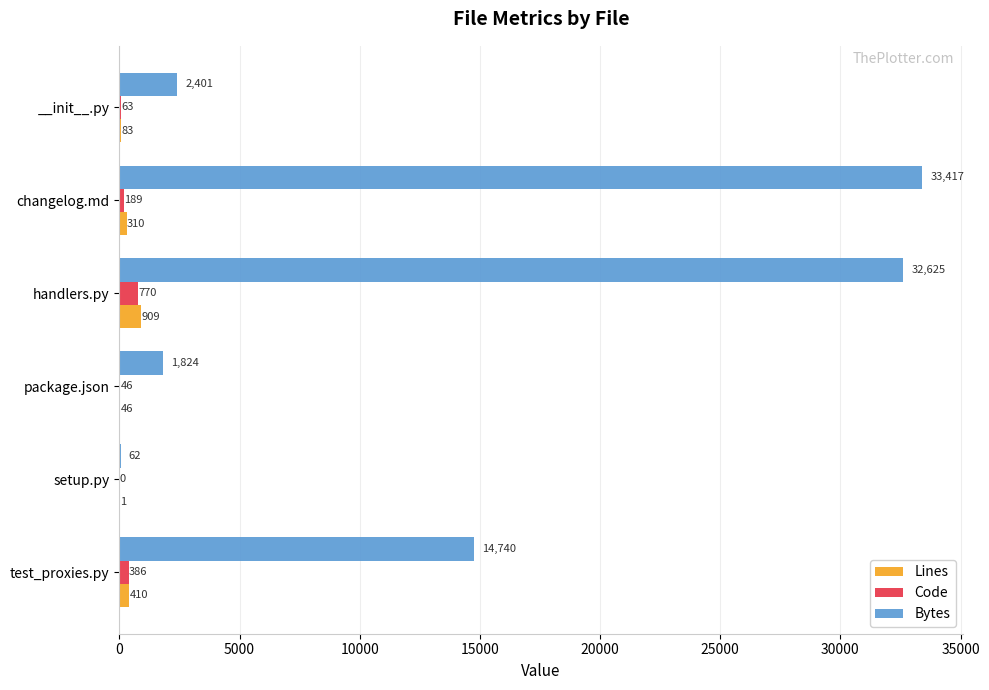

Which series has the largest total across all categories?

Bytes